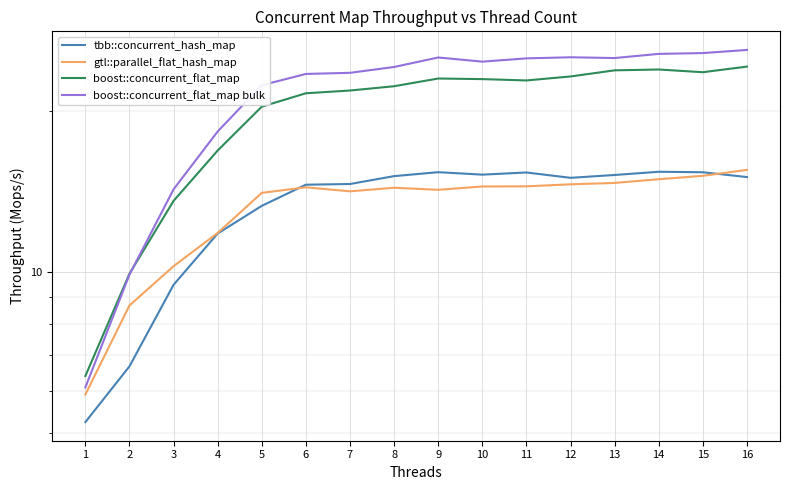

True or false: boost::concurrent_flat_map bulk and boost::concurrent_flat_map cross at least once.

True